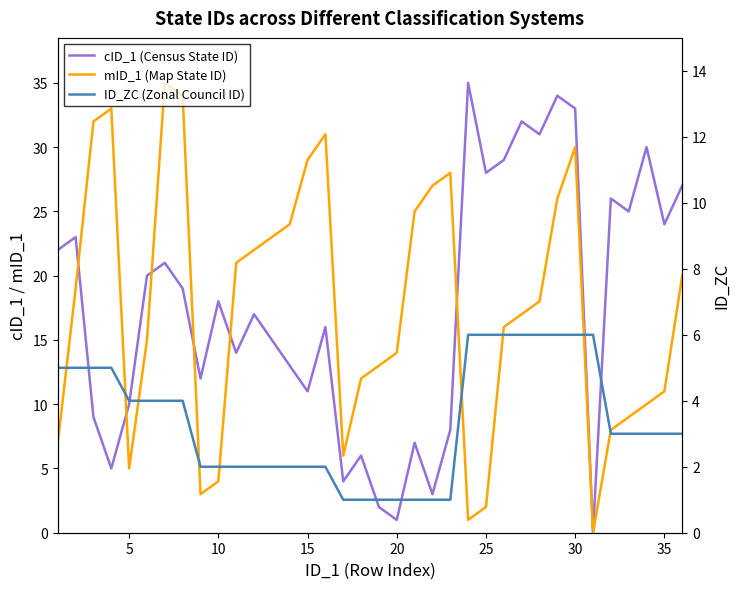

What is the value of the cID_1 (Census State ID) point at the 1st from the left?

22